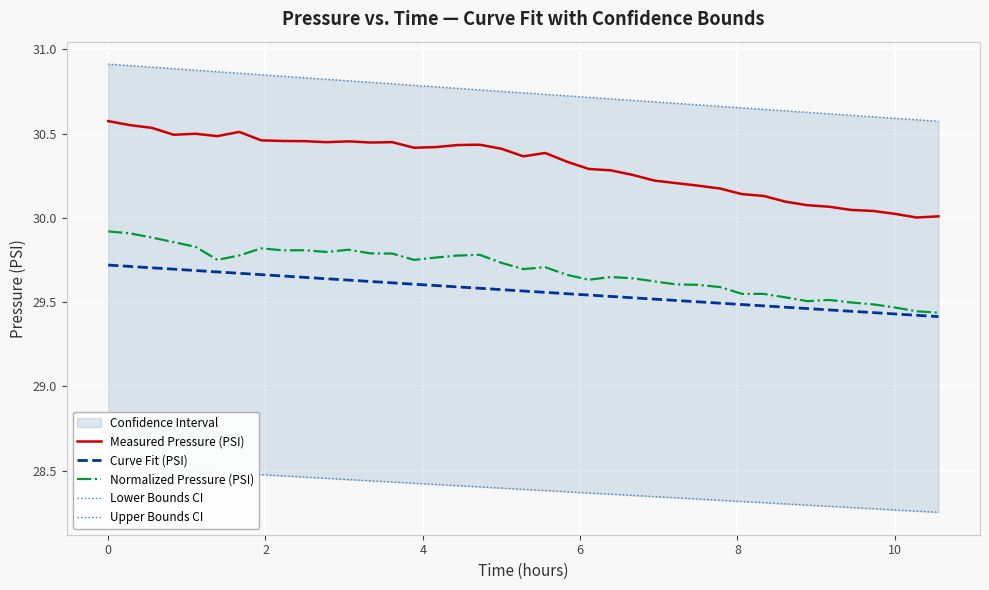

True or false: Normalized Pressure (PSI) and Measured Pressure (PSI) cross at least once.

False